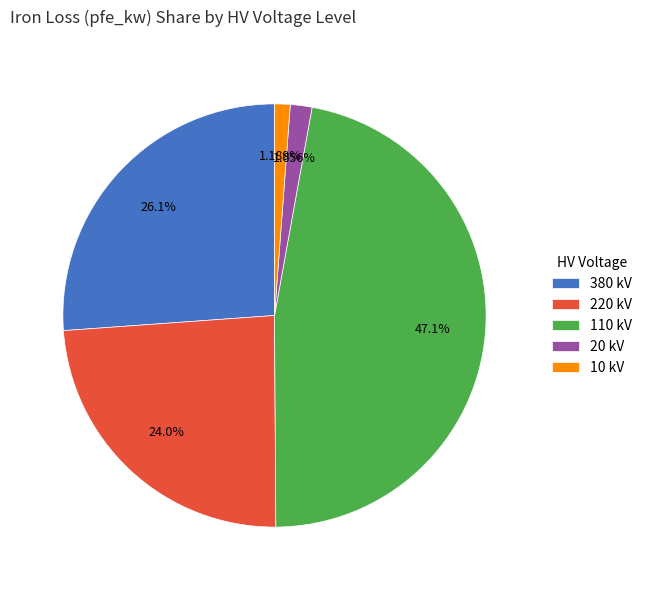

Between 220 kV and 20 kV, which is larger?

220 kV